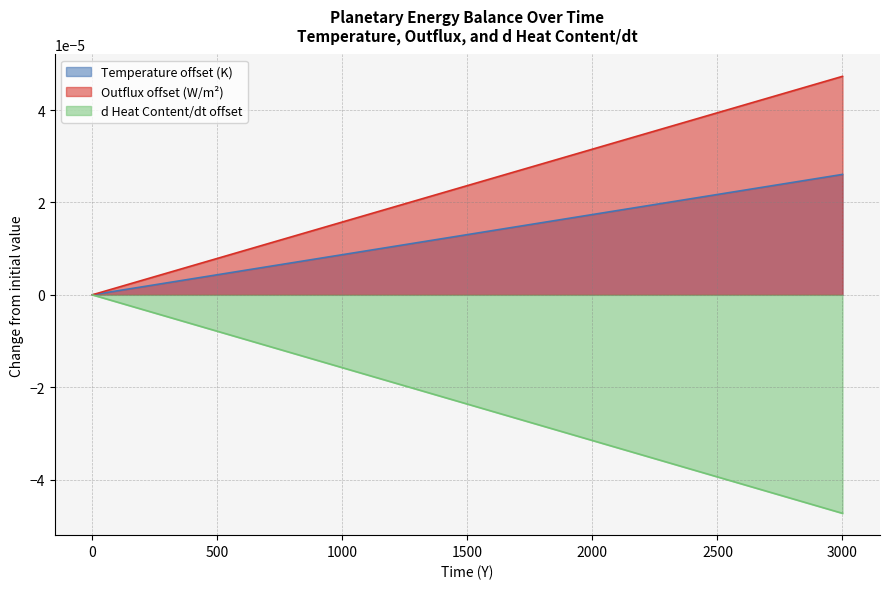

True or false: Temperature has more than 0 points higher than both neighbors.

False